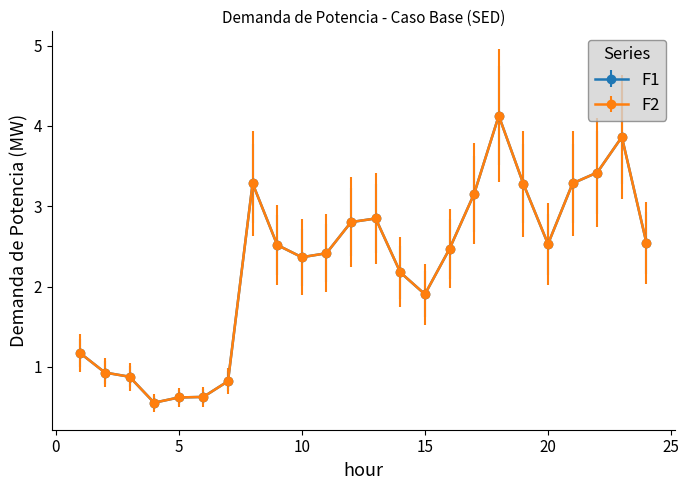

List the labels in order of F2 value, largest first.

18, 23, 22, 21, 8, 19, 17, 13, 12, 24, 20, 9, 16, 11, 10, 14, 15, 1, 2, 3, 7, 6, 5, 4